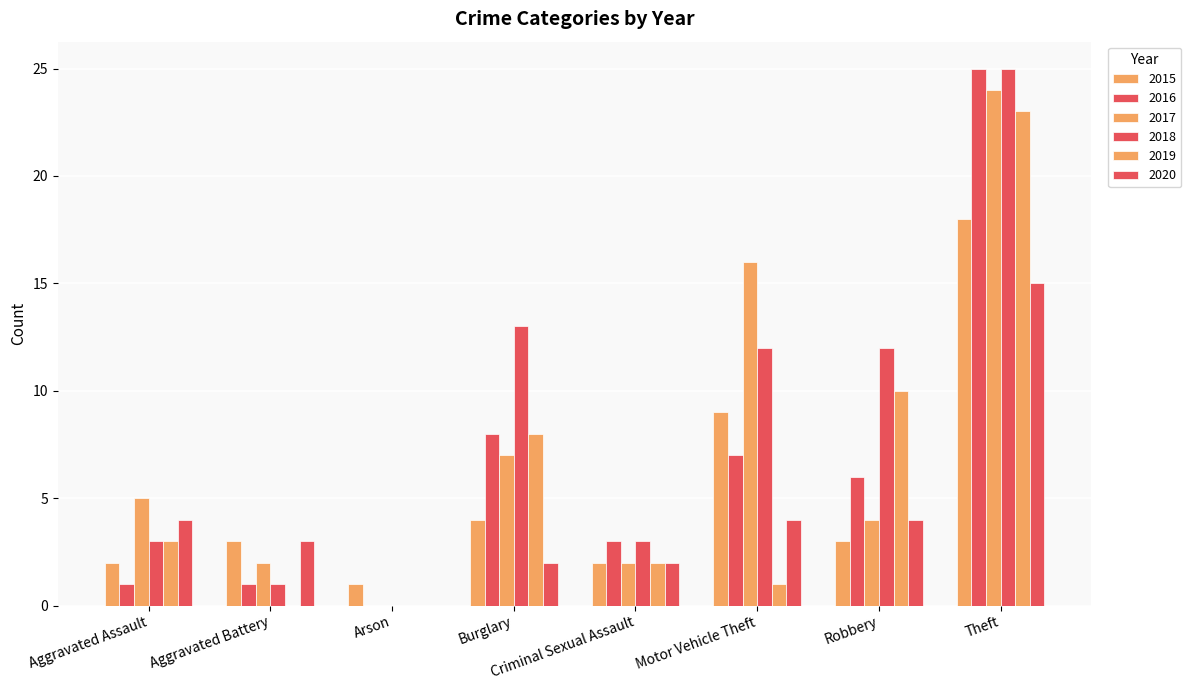

How many distinct data groups are displayed?

6